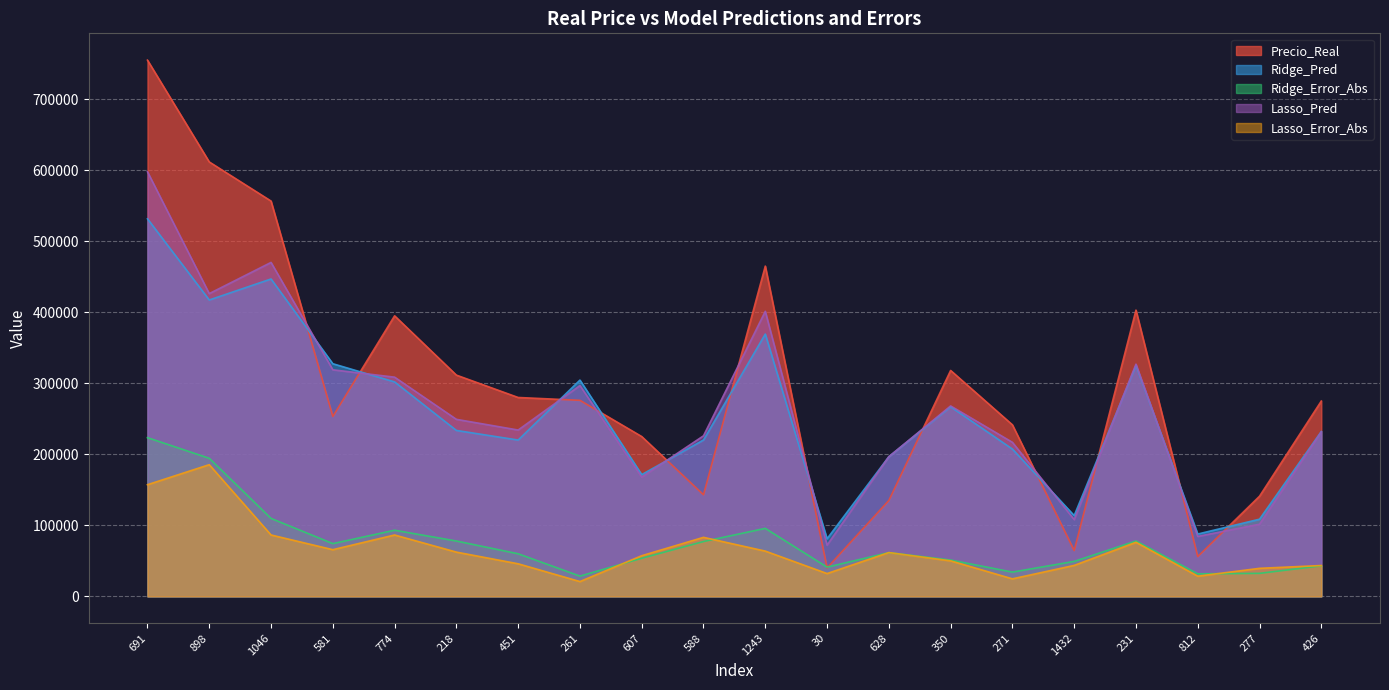

The Ridge_Error_Abs series shows 111691.9 at 218. True or false?

False